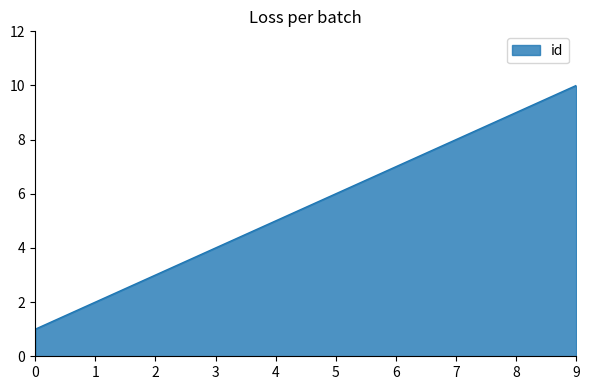

Reading left to right, list all the values displayed in this chart.

1	2	3	4	5	6	7	8	9	10